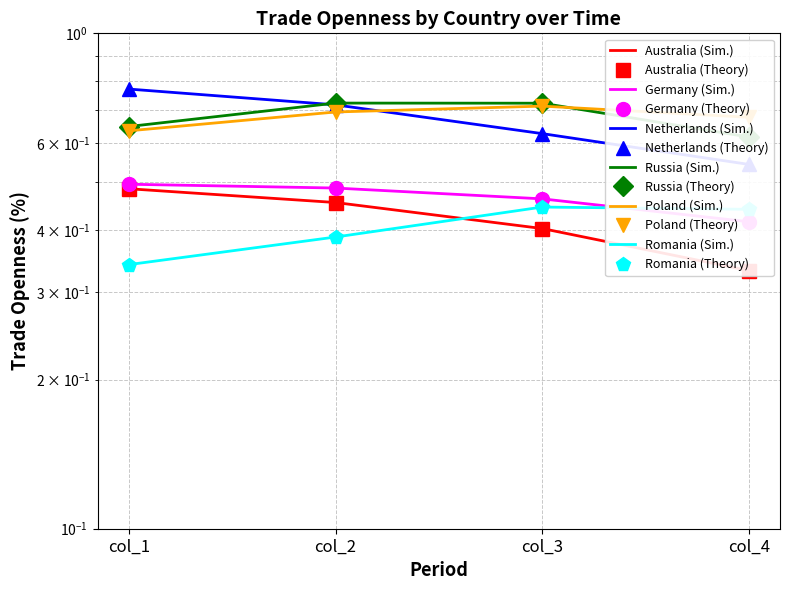

The Australia series shows 0.3 at col_1. True or false?

False